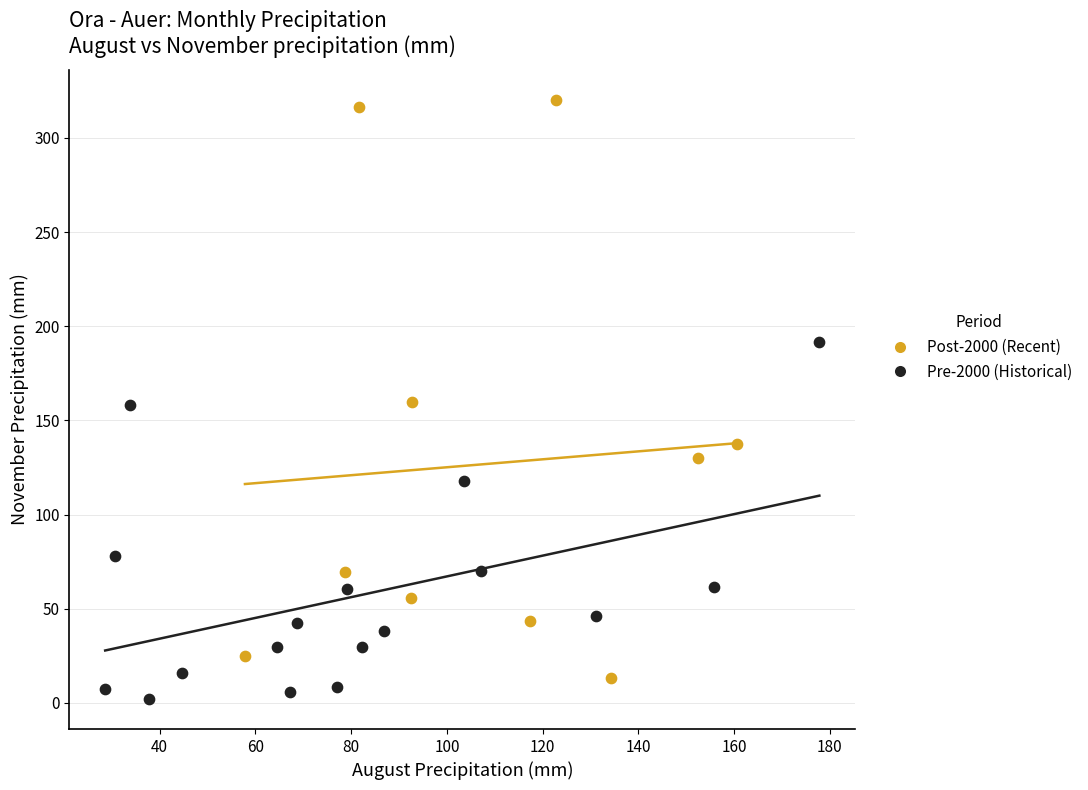

What are all the series names shown in the legend?

Post-2000 (Recent), Pre-2000 (Historical)